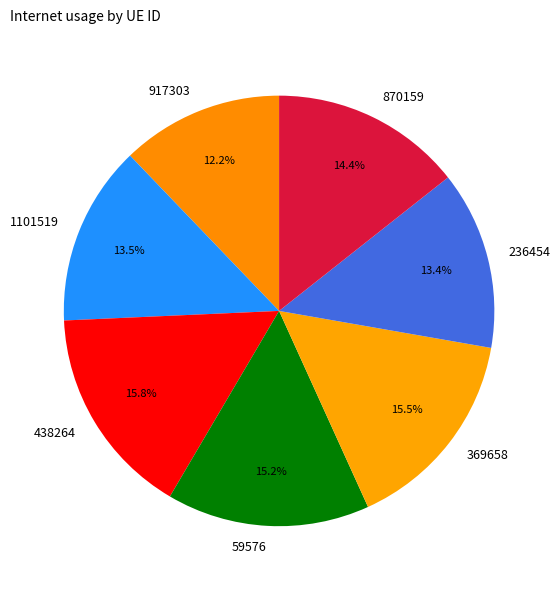

To the nearest percent, what is the combined percentage of 369658 and 438264?

31%